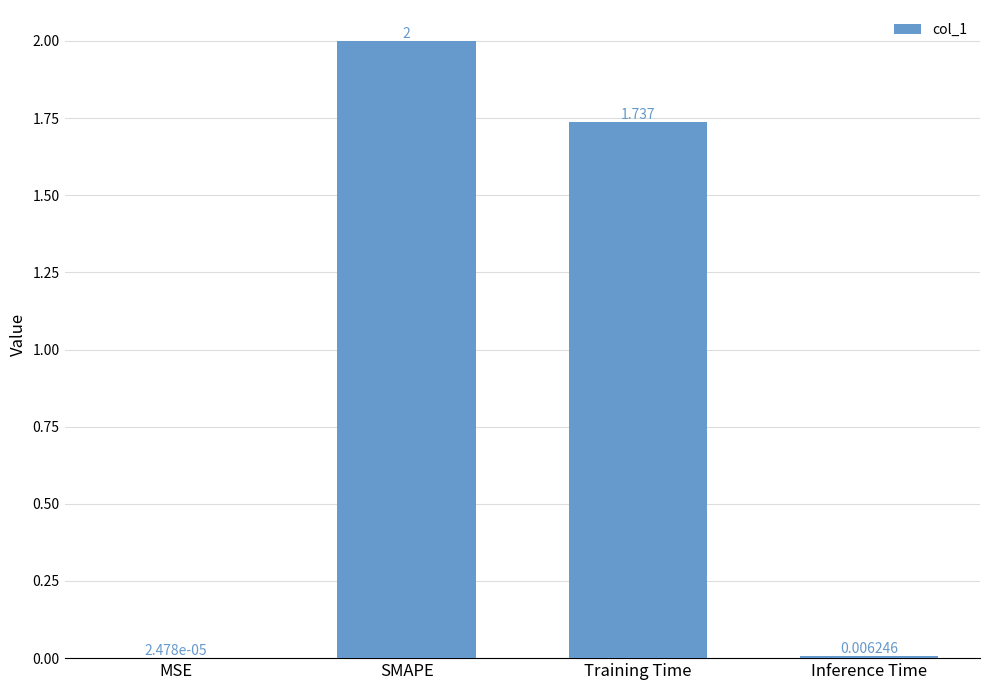

Which category has the highest value across all series?

SMAPE